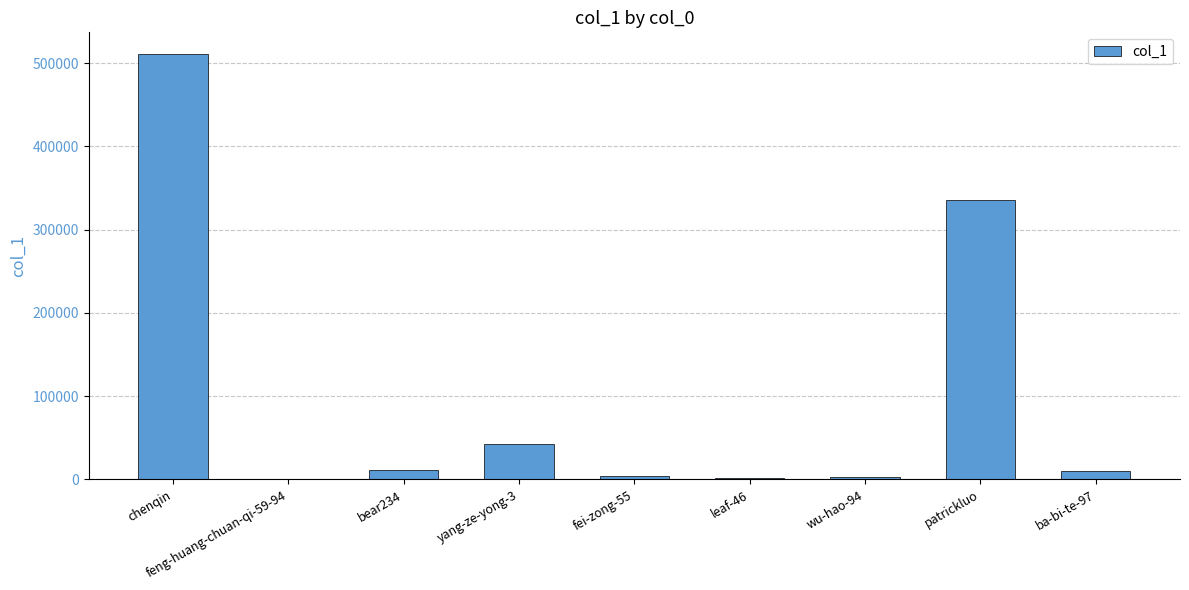

The value at yang-ze-yong-3 is 42859. True or false?

True